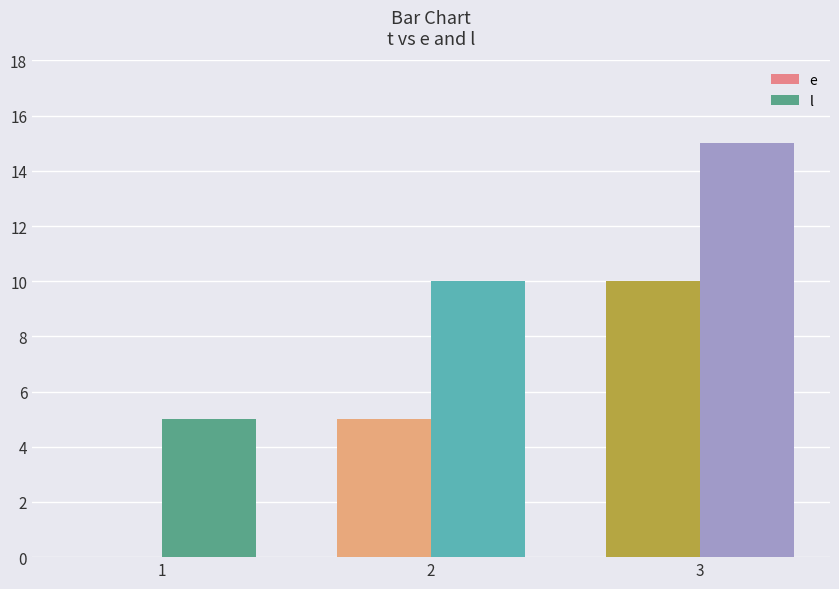

Reading left to right, extract all data points from this chart.

e: 0	5	10
l: 5	10	15